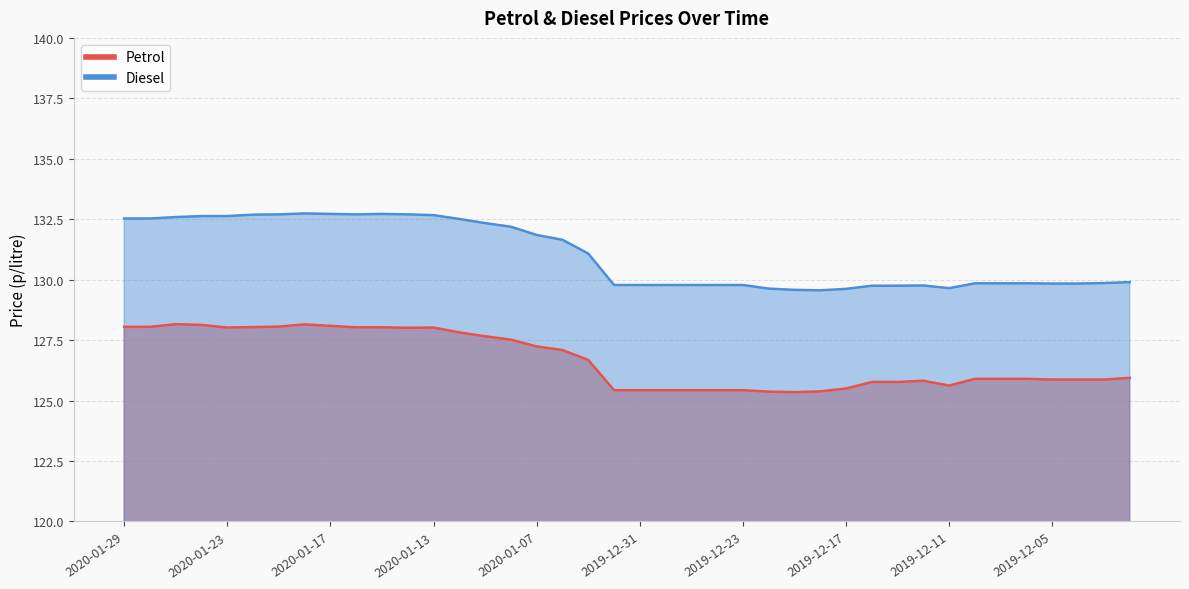

What is the label of the 28th point from the right?

2020-01-13